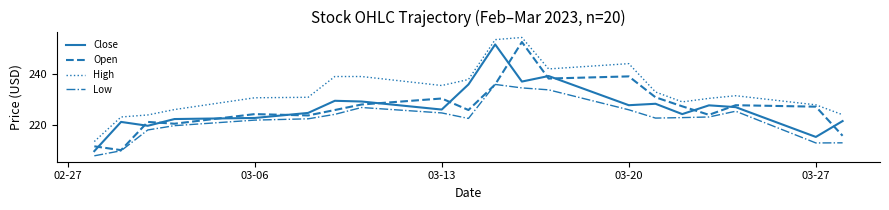

True or false: High and Close intersect in this chart.

False